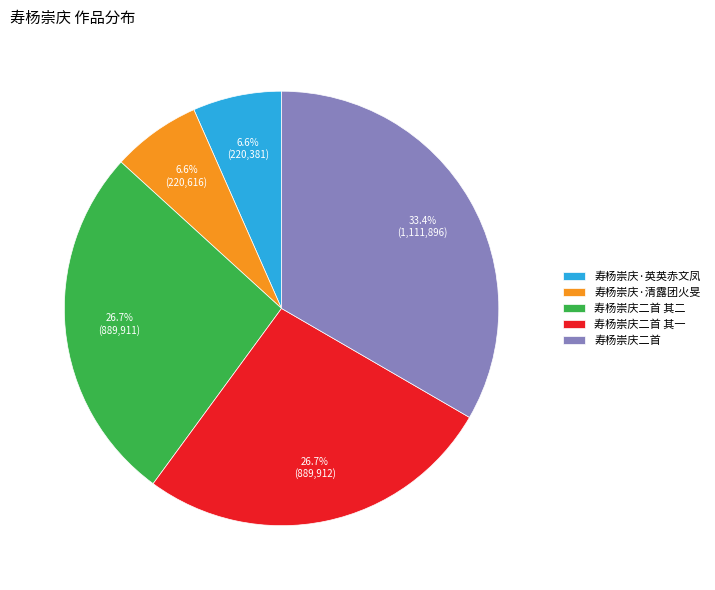

How much of the chart is everything except 寿杨崇庆二首 其一?

73.3%